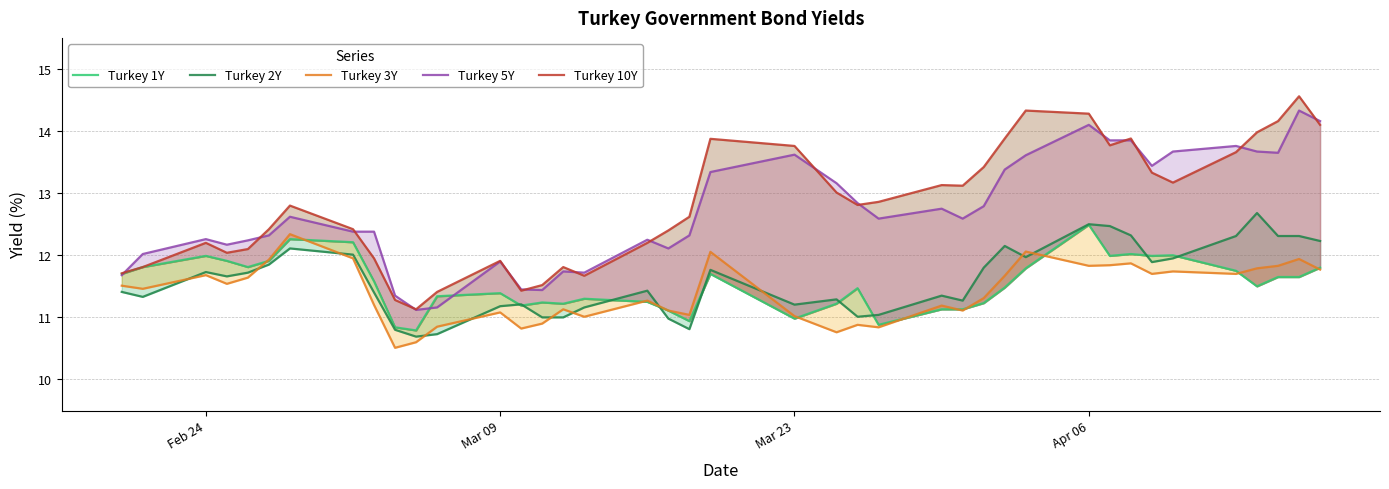

How many interior local valleys does the Turkey 3Y series have?

12